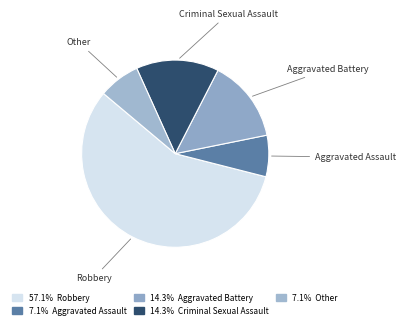

Is Criminal Sexual Assault the majority of the pie?

No